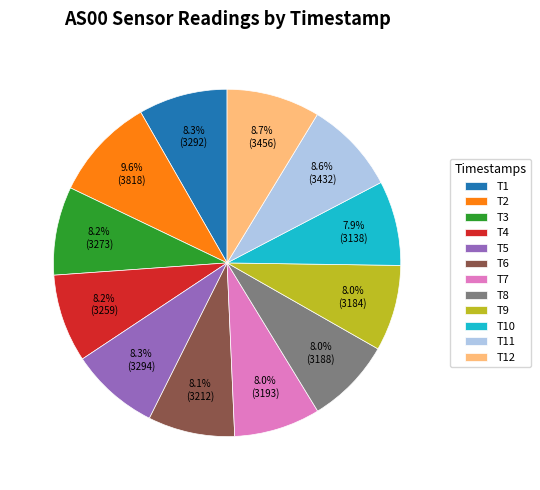

Which category has the biggest portion of the pie?

T2